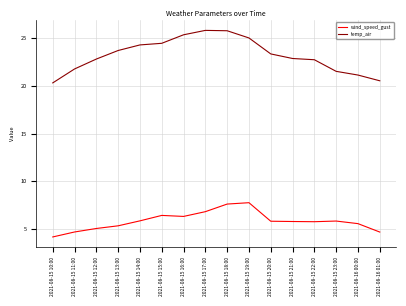

Is this an area chart (filled region under the line)?

No